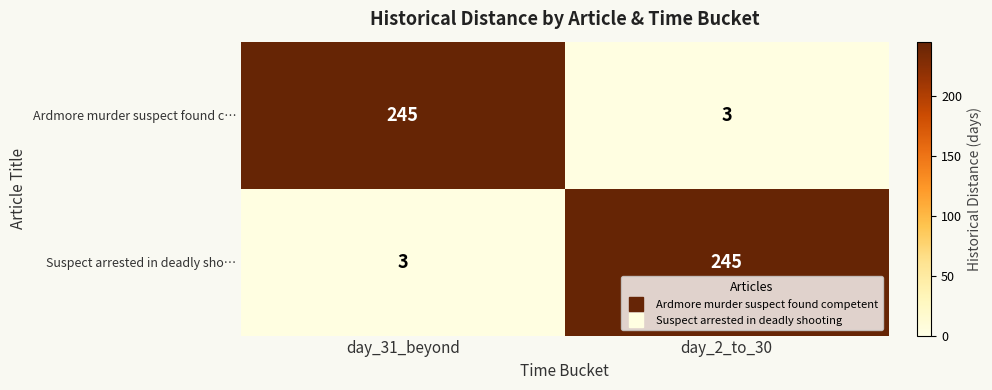

Is it true that Ardmore murder suspect found c… equals 5 at day_2_to_30?

False